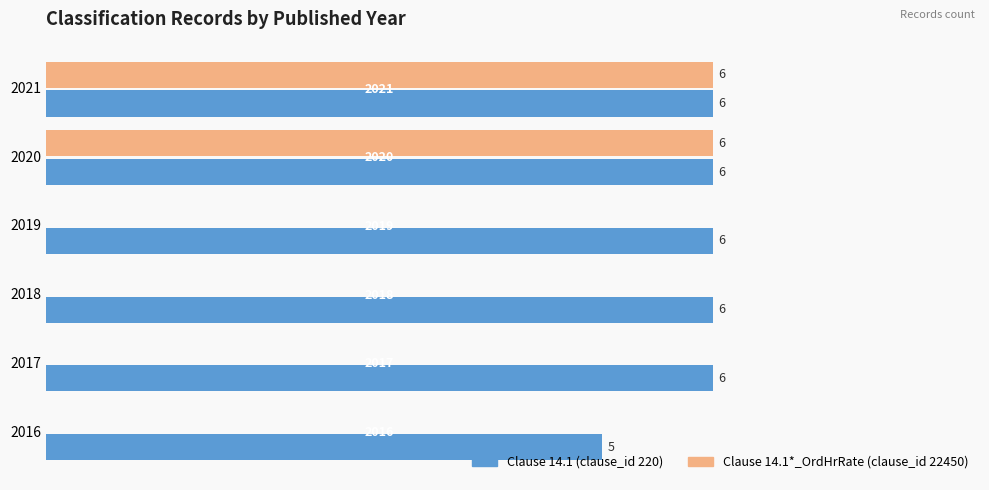

How many Clause 14.1 (clause_id 220) values are between 6 and 7?

5